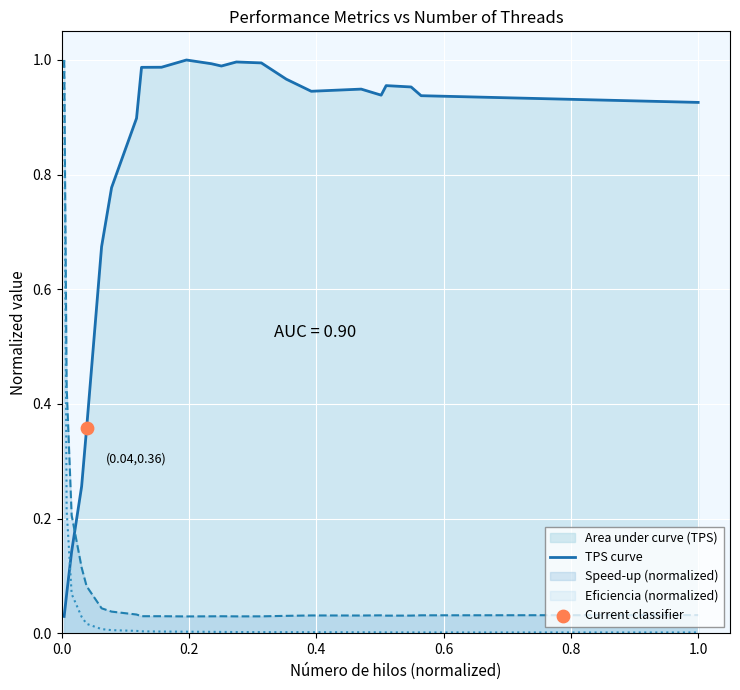

Which series has the largest total across all categories?

TPS curve